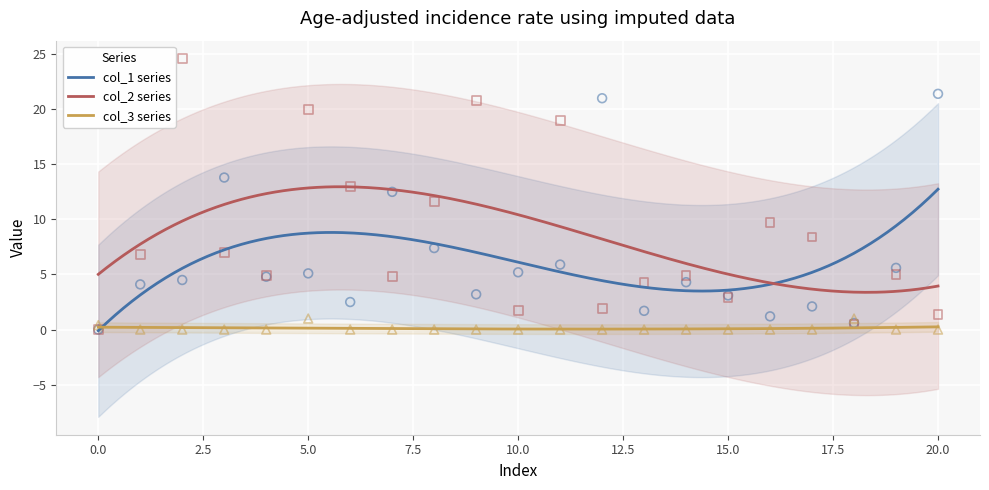

Which series contains the highest Y value?

col_2